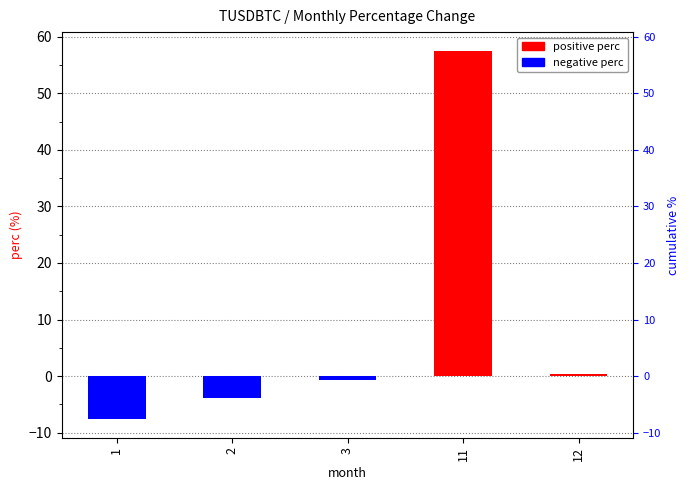

How many negative values does the negative perc series have?

3